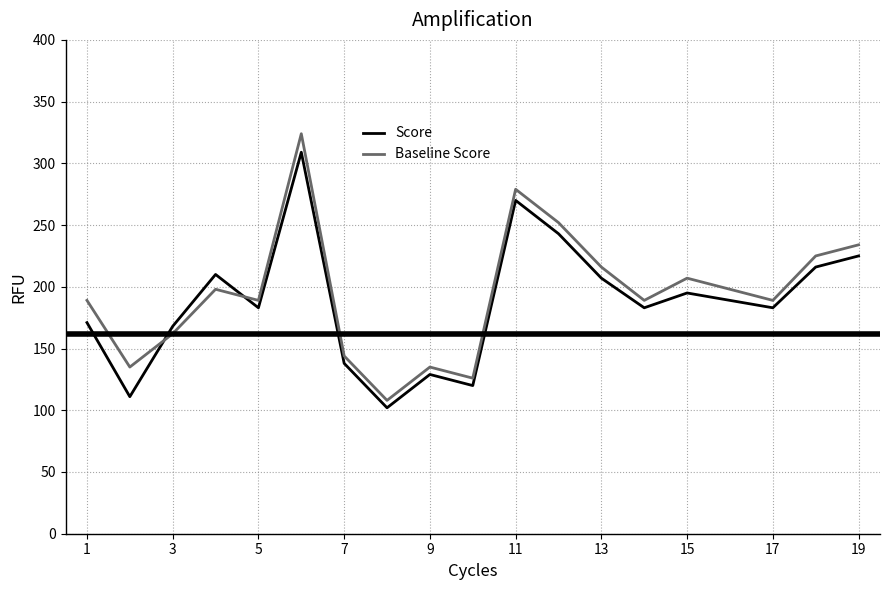

Which series has the largest range (max minus min)?

Baseline Score